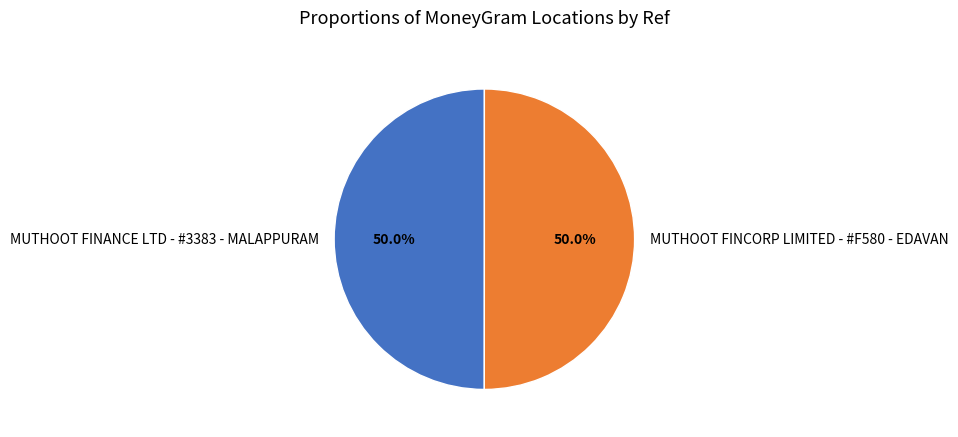

Combined, what portion of the pie is MUTHOOT FINANCE LTD - #3383 - MALAPPURAM and MUTHOOT FINCORP LIMITED - #F580 - EDAVAN?

100.0%